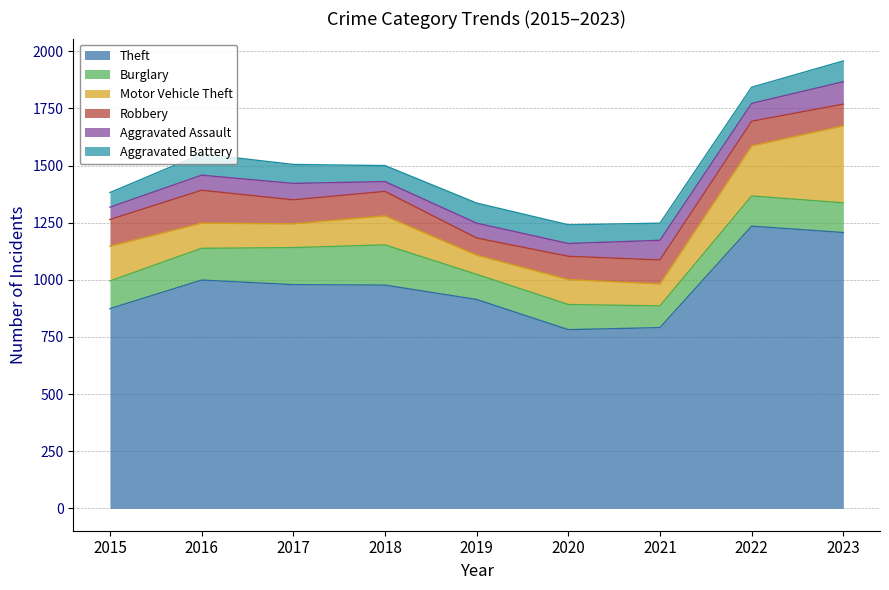

How many lines are shown in the chart?

6